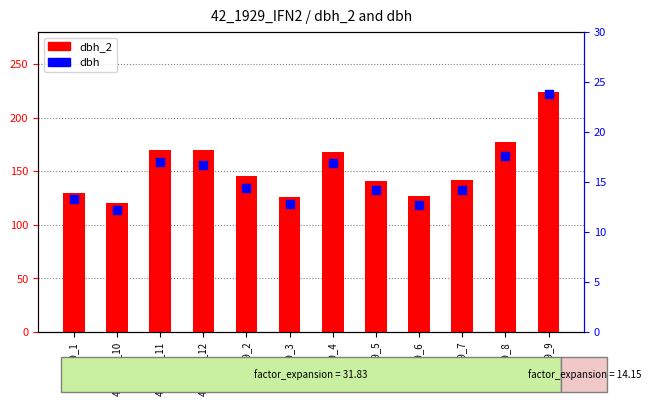

Is the value of dbh at 42_1929_4 greater than the value of dbh_2 at 42_1929_3?

No